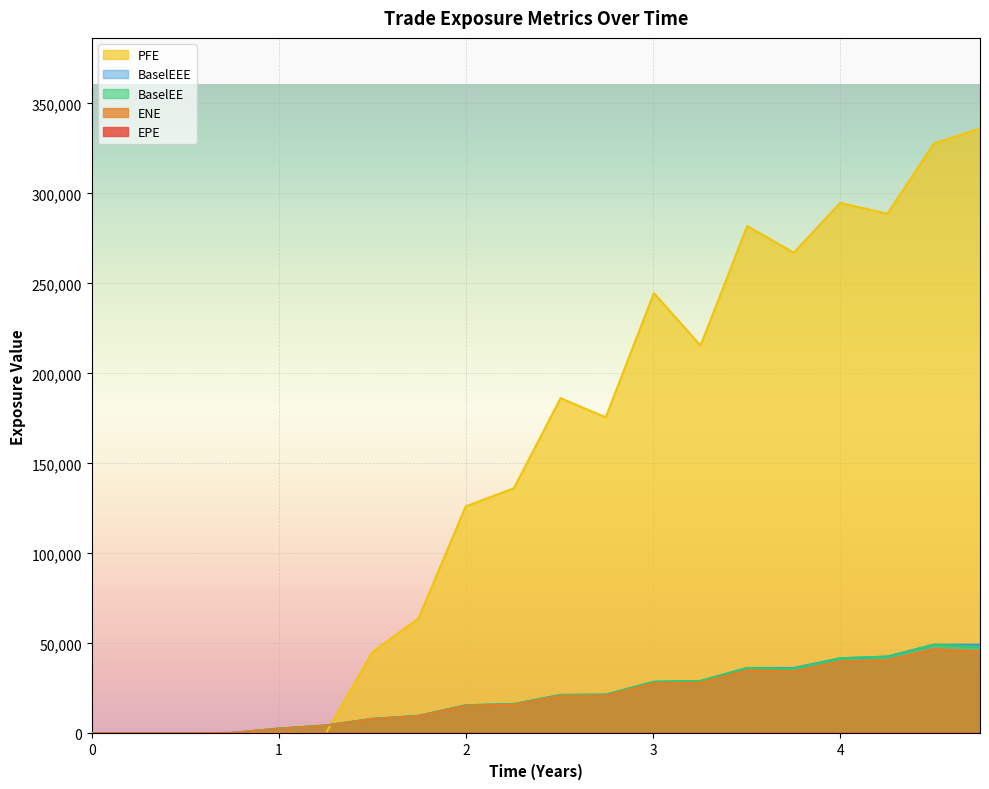

Is the value of ENE at 4.25137 greater than the value of EPE at 2.25609?

Yes